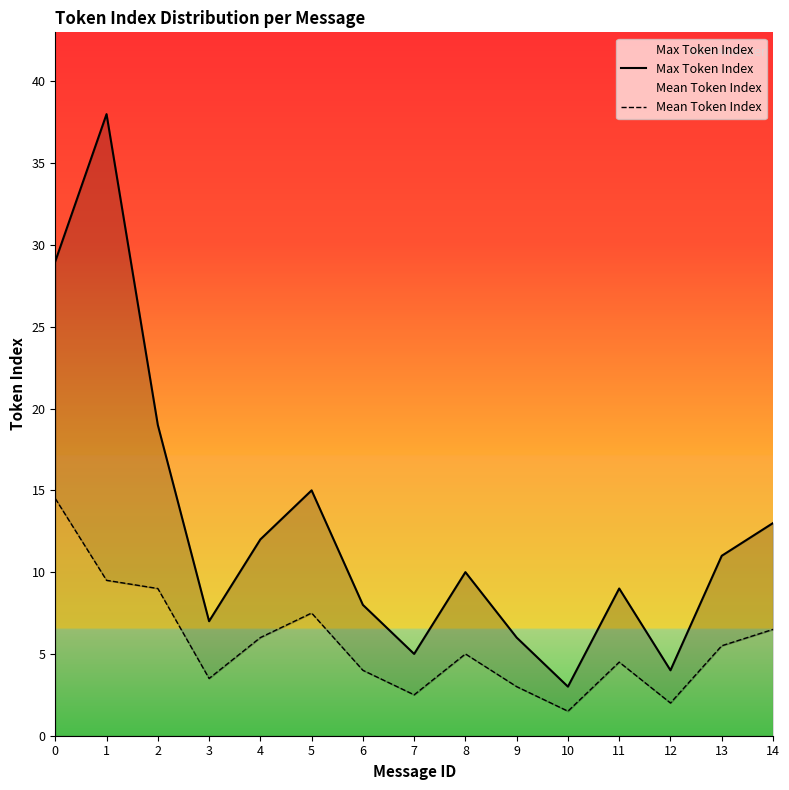

True or false: Max Token Index and Mean Token Index cross at least once.

False